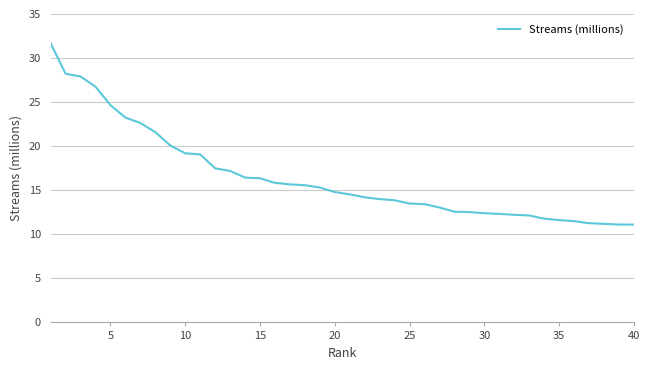

What is the minimum value shown in the chart?

11.1